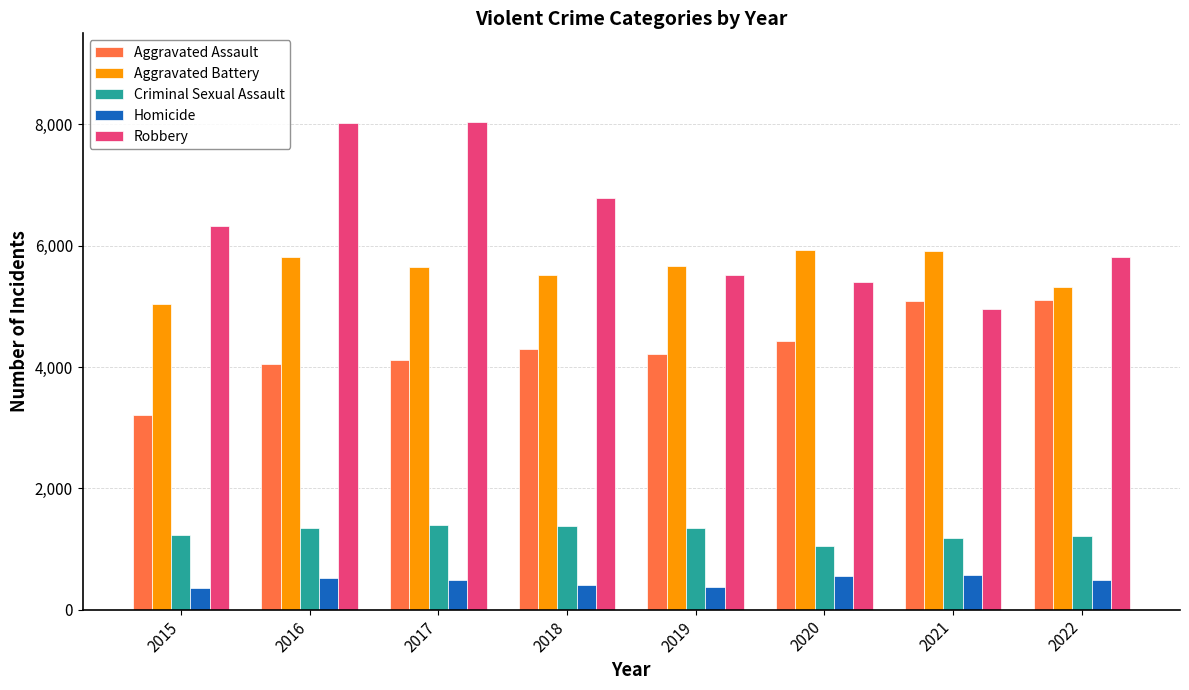

What are all the series names shown in the legend?

Aggravated Assault, Aggravated Battery, Criminal Sexual Assault, Homicide, Robbery